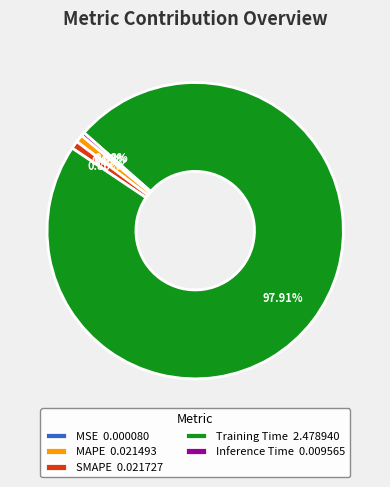

What percentage is the MAPE slice, to the nearest percent?

1%